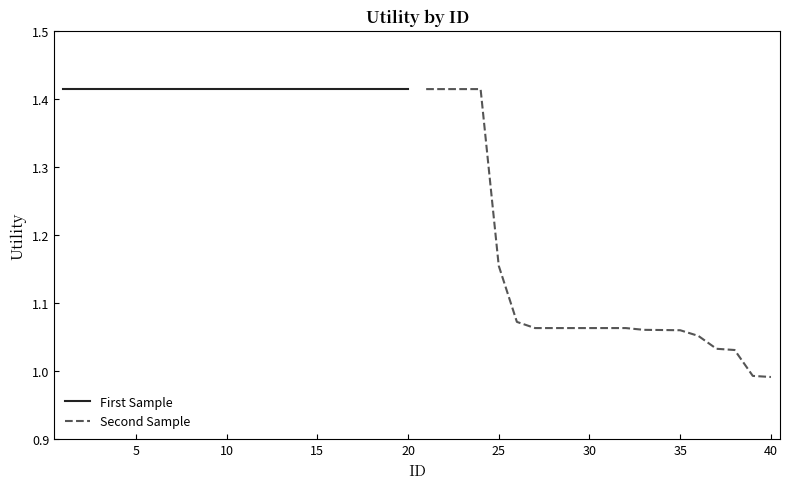

Count the number of data series in this chart.

2